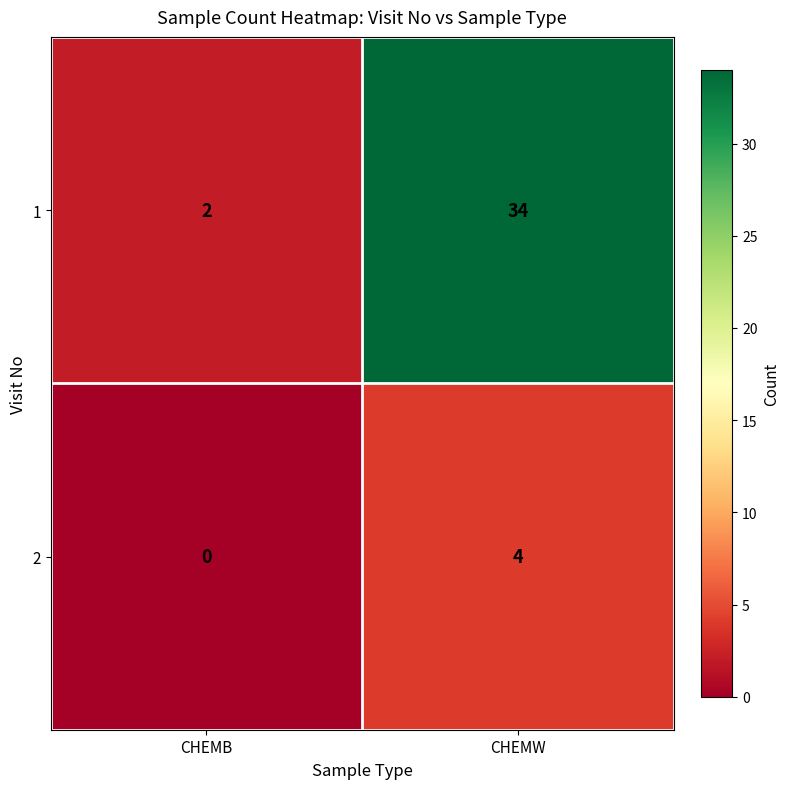

Rank the series by their average value, from lowest to highest.

2, 1